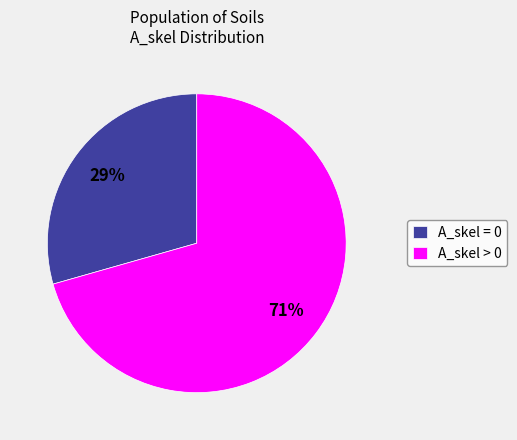

To the nearest percent, what portion does A_skel = 0 represent?

29%